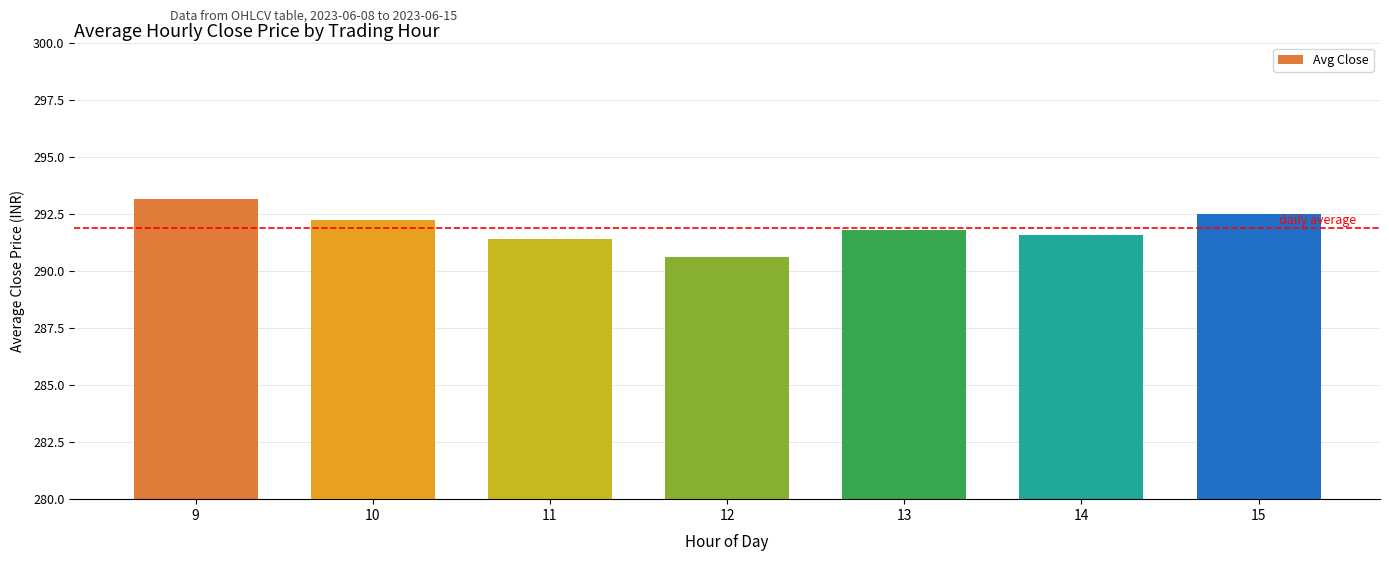

What is the difference between the maximum and minimum values?

2.5